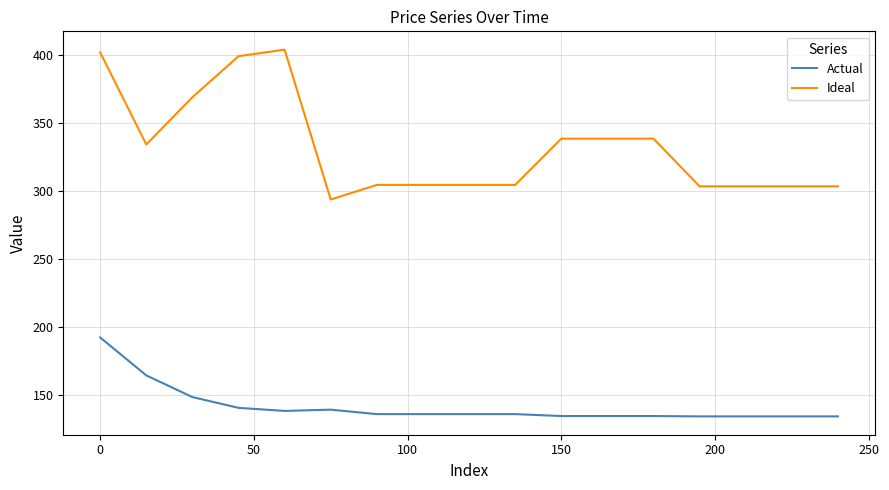

What is the difference between the maximum and minimum values in the Actual series?

58.0